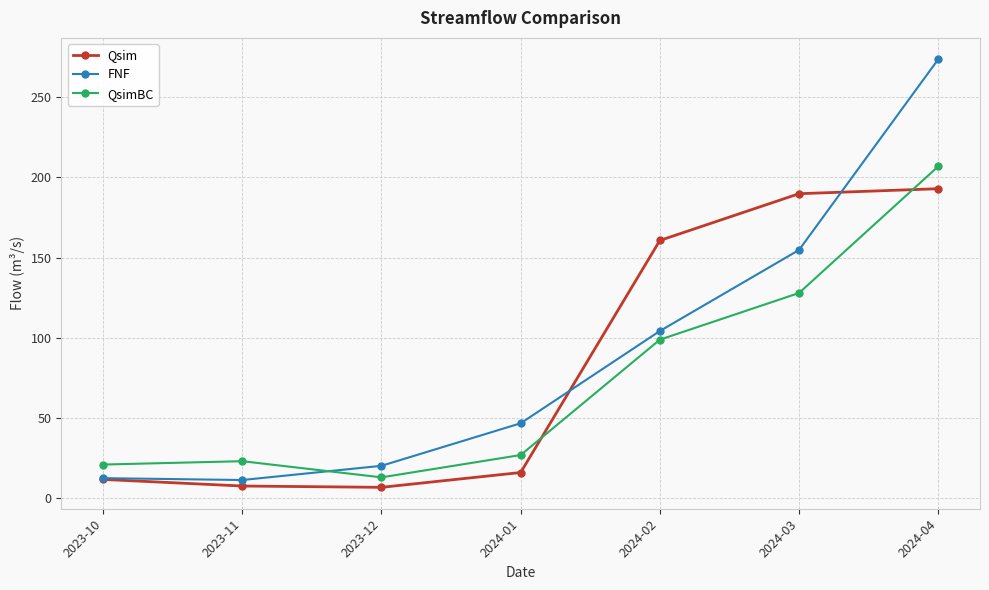

Is it true that Qsim equals 6.9 at 2023-12?

True